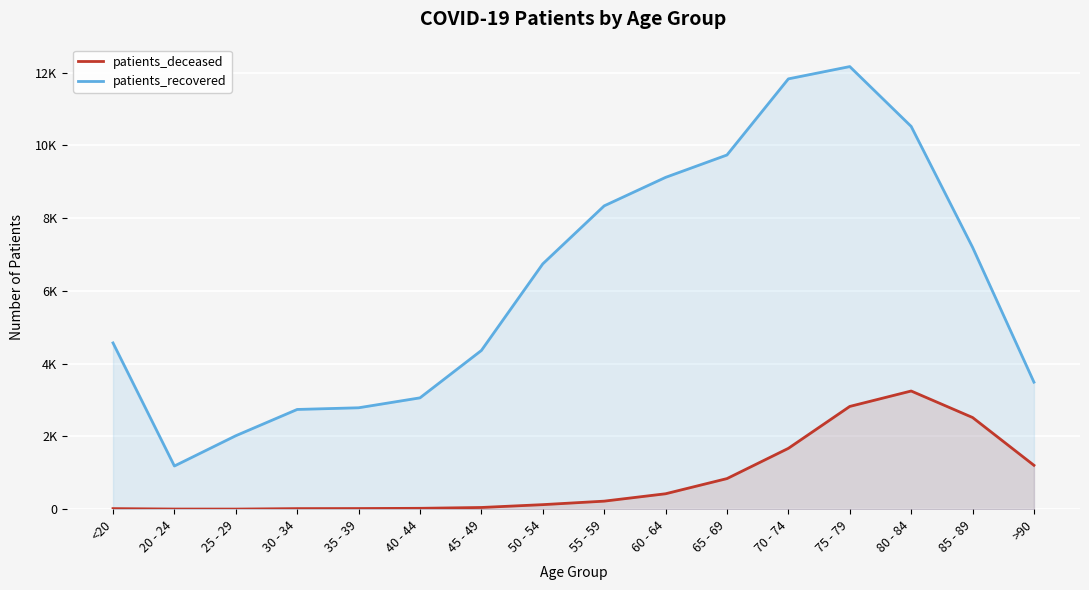

How many values in the patients_recovered series are below 6742?

8